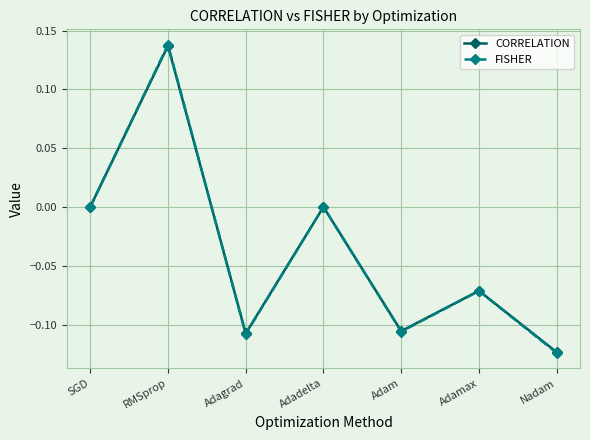

Which series has the widest spread of values?

FISHER